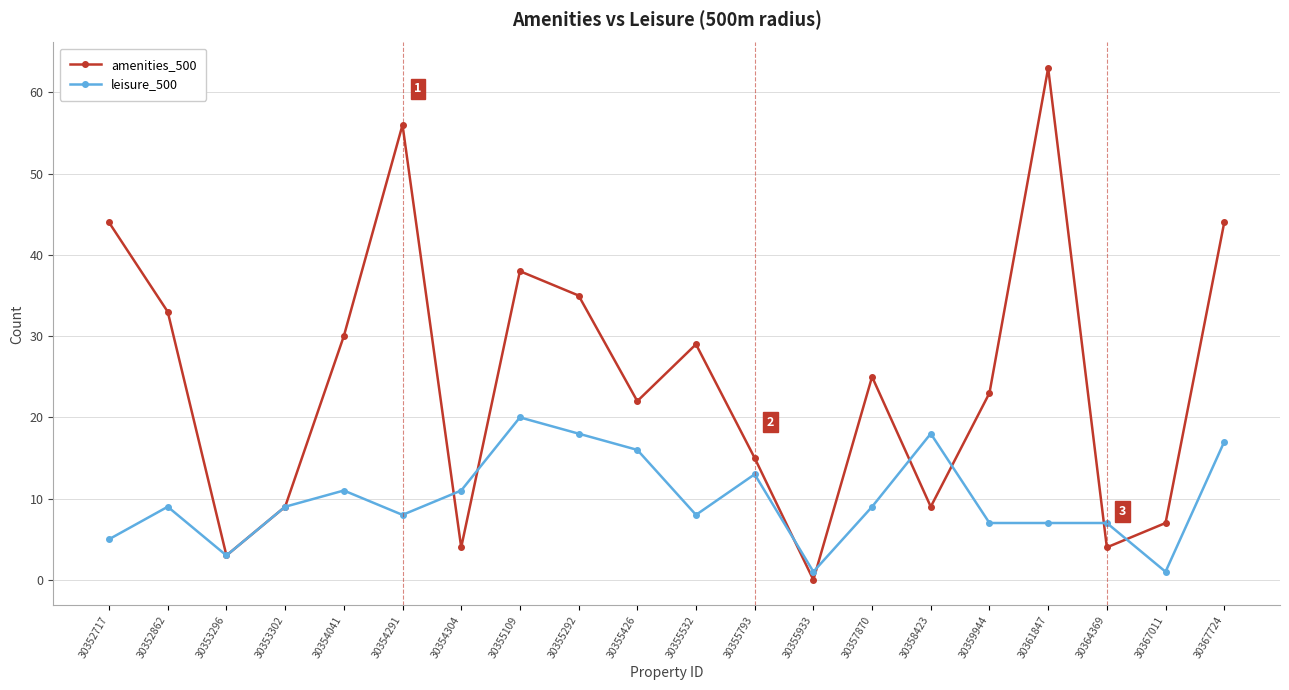

How many series are shown in this chart?

2